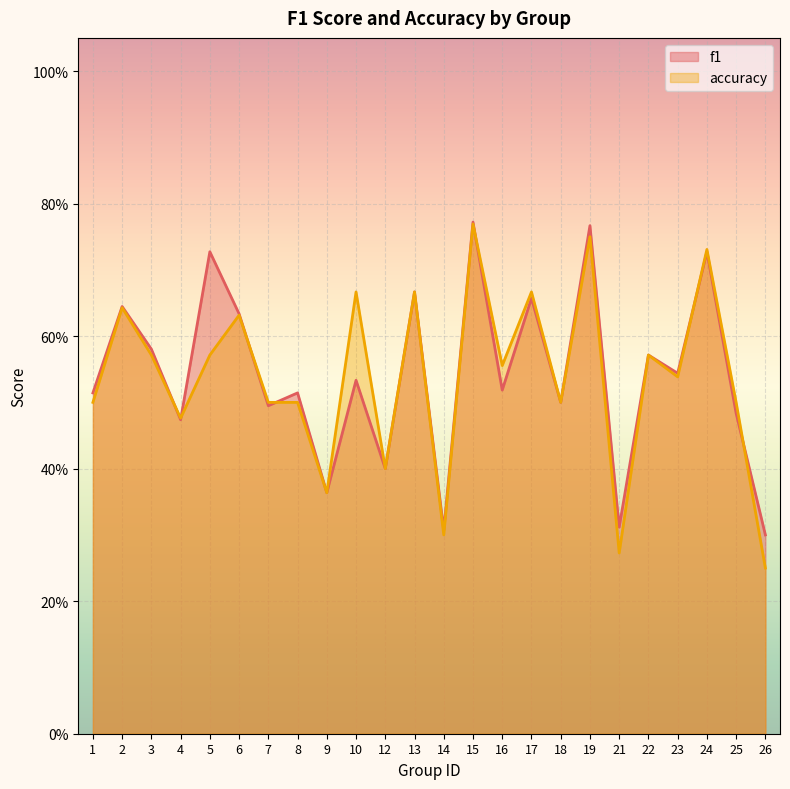

How many interior local peaks does the f1 series have?

10